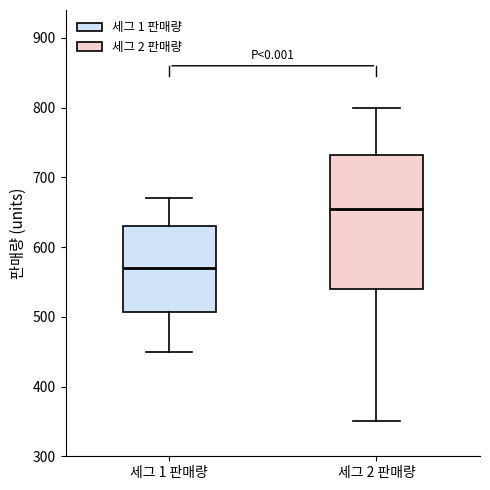

Reading left to right, transcribe this box plot: for each box, give where its median line is, the range the box spans, and where its two whiskers end, as read against the y-axis. The values are not printed on the chart, so give them approximately, as read against the axis.

세그 1 판매량: median 570, box 510 to 630, whiskers 450 to 670
세그 2 판매량: median 660, box 540 to 730, whiskers 350 to 800